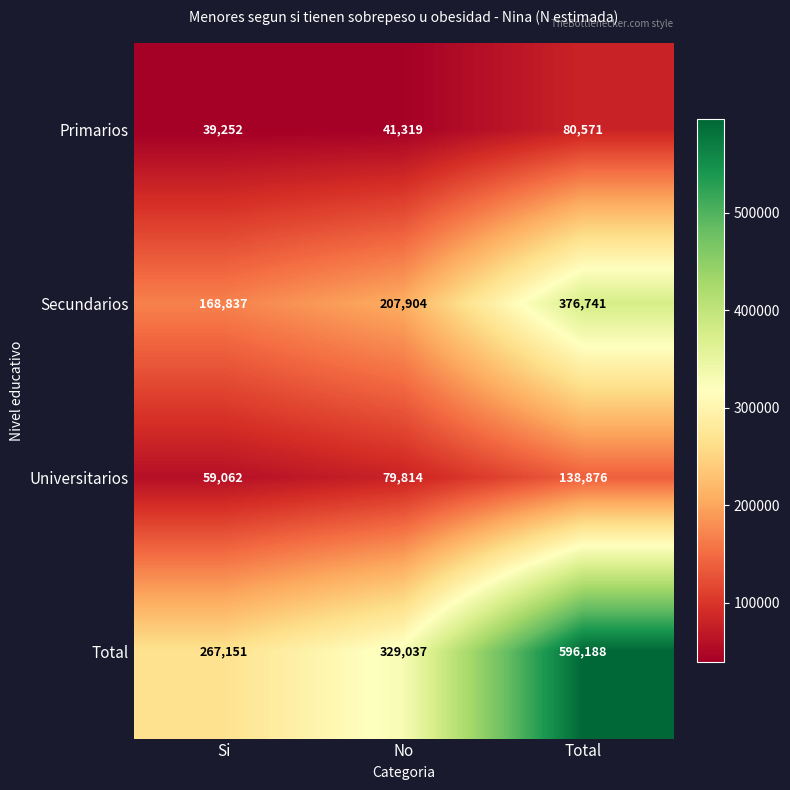

Rank the categories by Primarios value from highest to lowest.

Total, No, Si